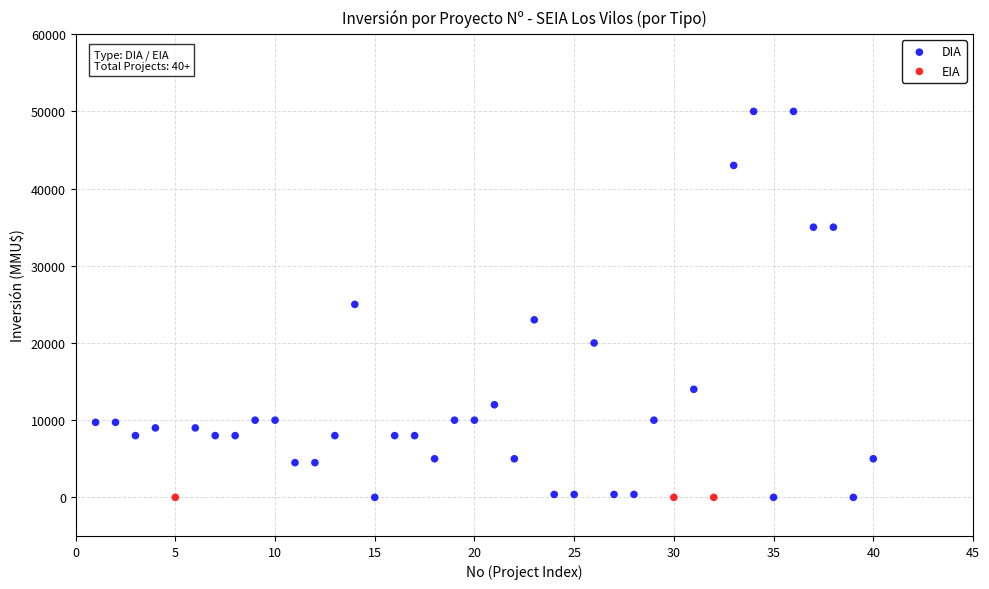

Which series contains the highest Y value?

DIA